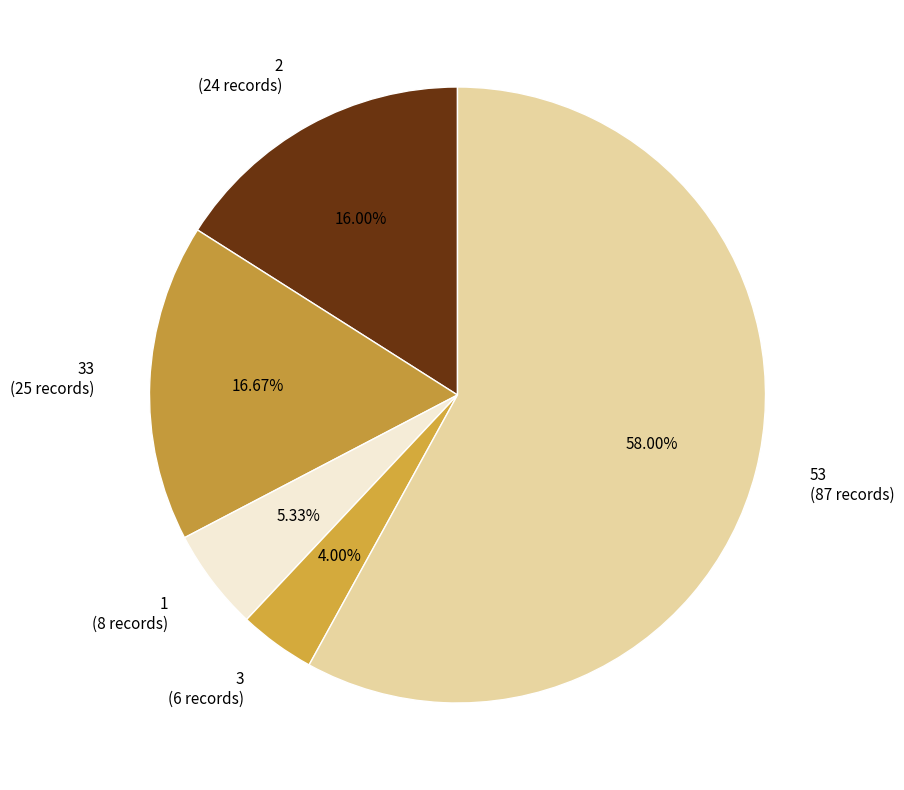

Rank the categories by value from lowest to highest.

3, 1, 2, 33, 53